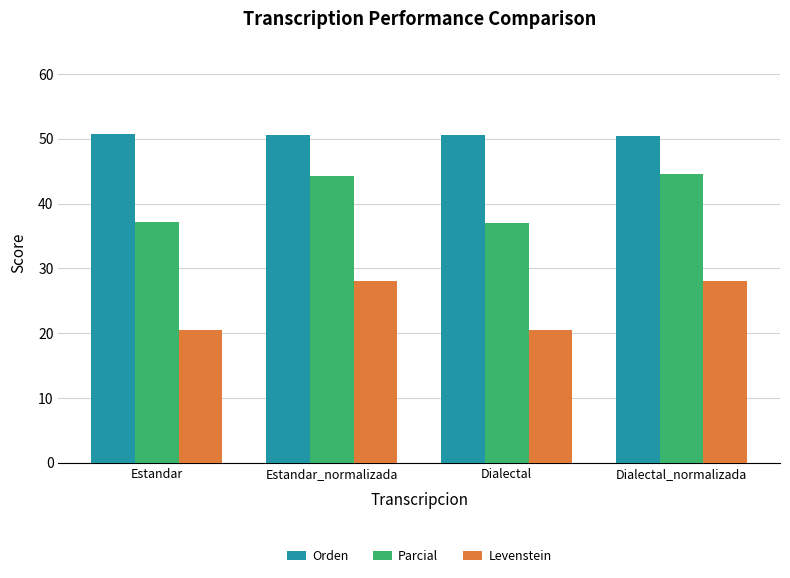

What value does the Levenstein series have at Estandar?

20.5